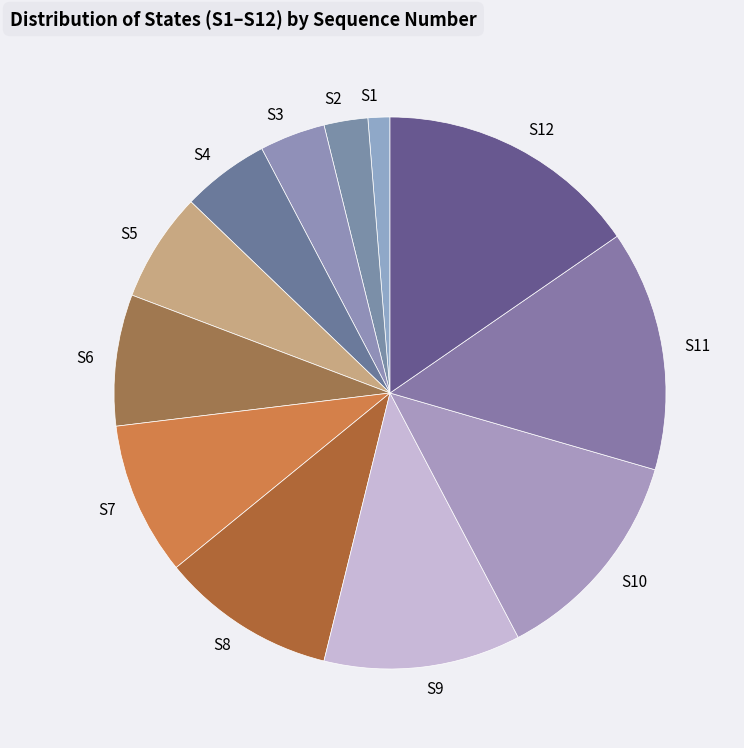

Which category has the smallest portion of the pie?

S1